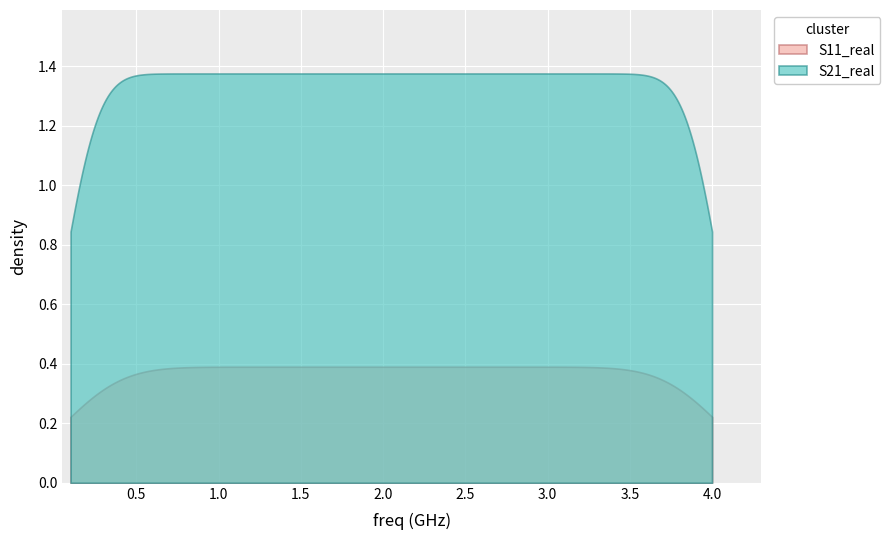

True or false: S11_real and S21_real cross at least once.

False